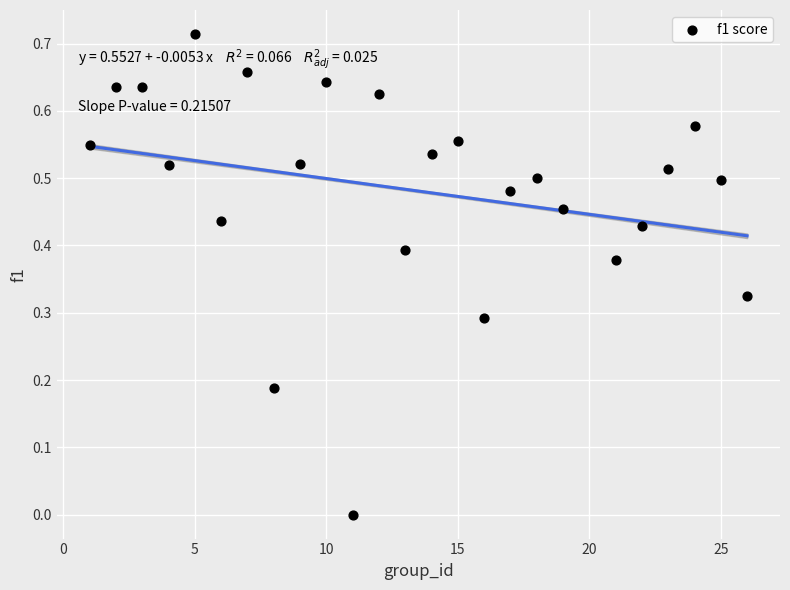

What is the range of X values (max minus min)?

25.0